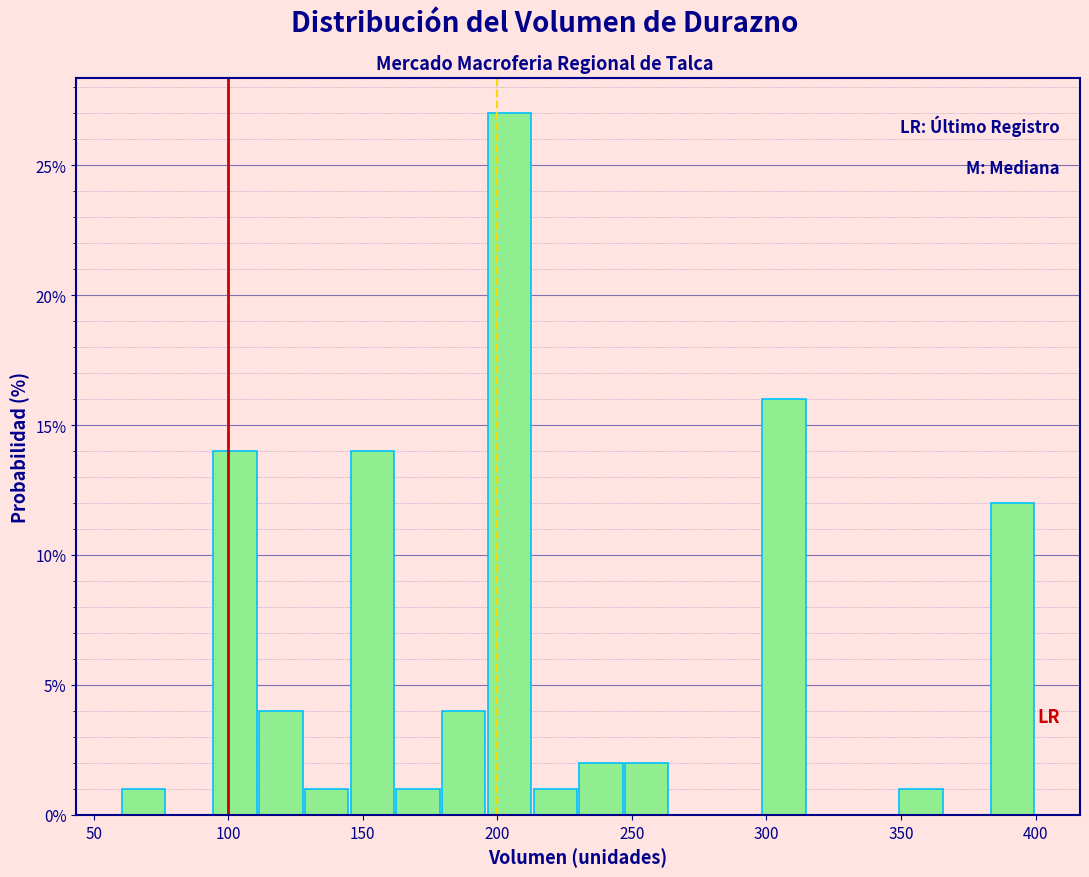

Read against the x-axis, roughly where is the centre of the tallest bar?

205